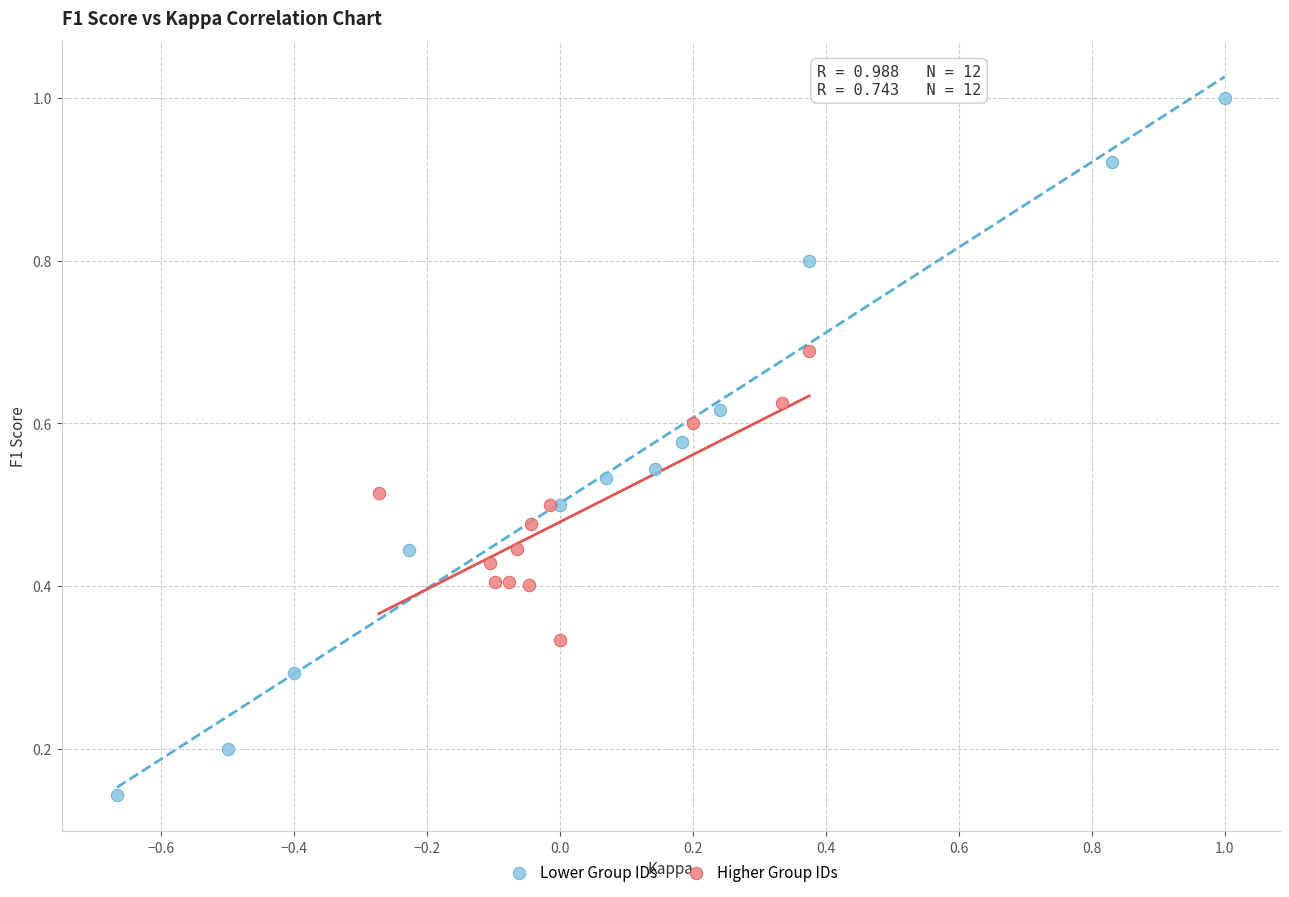

Which series has the largest Y range (max minus min)?

Lower Group IDs